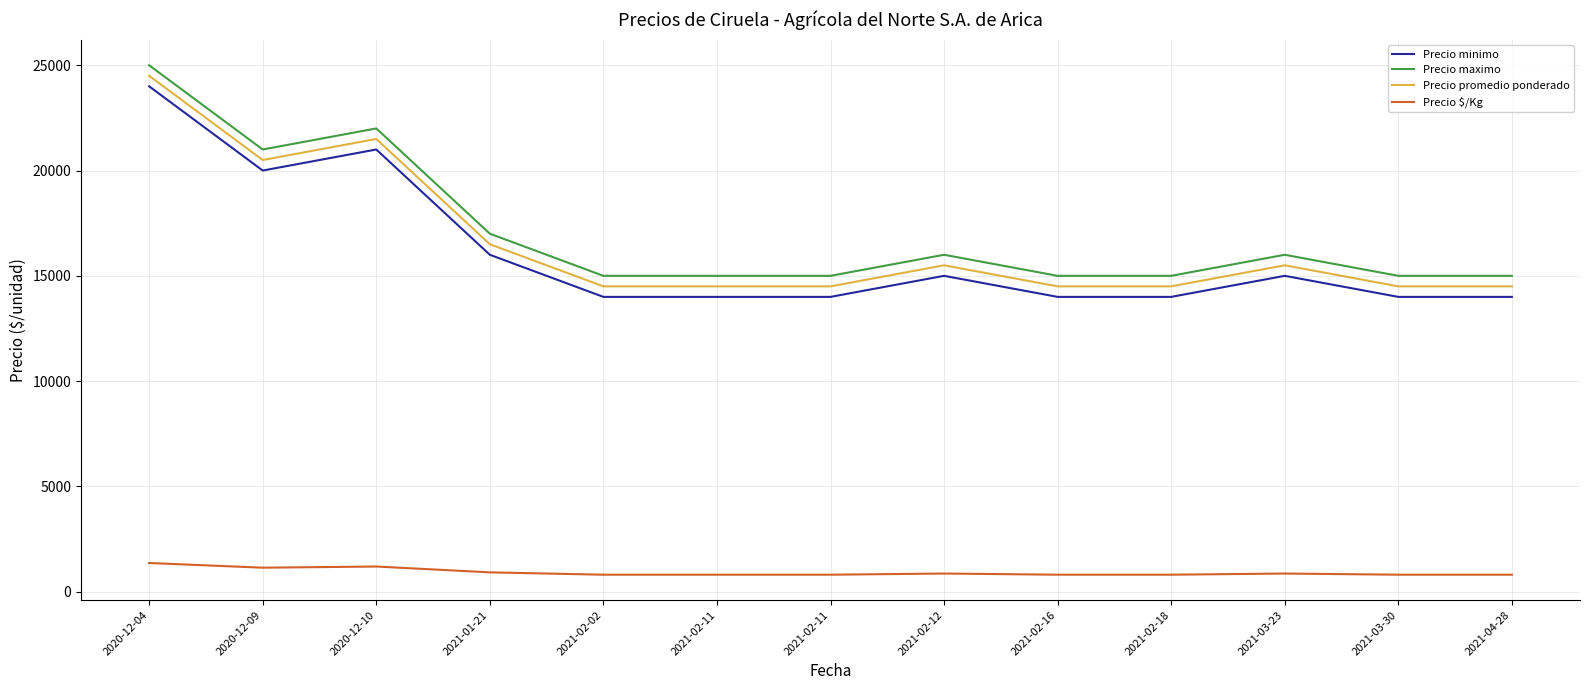

Does the chart have visible grid lines?

Yes